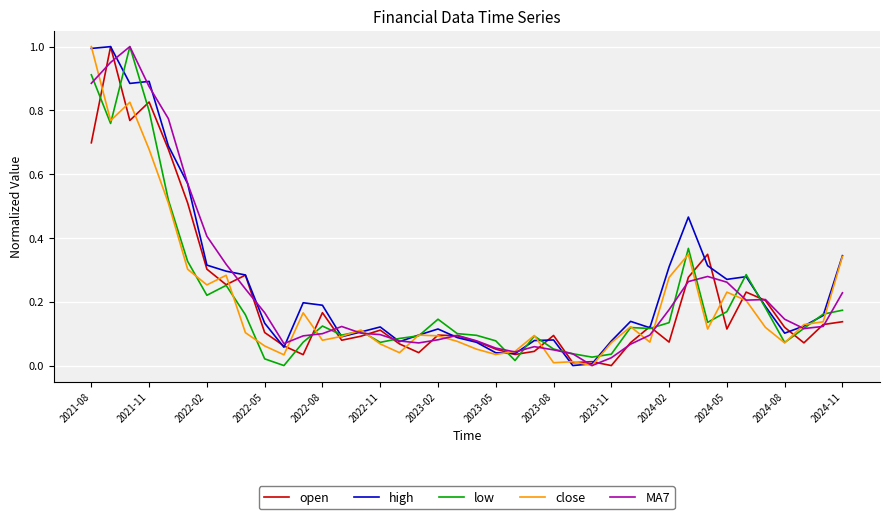

Which series ends up on top after the final intersection of open and high?

high